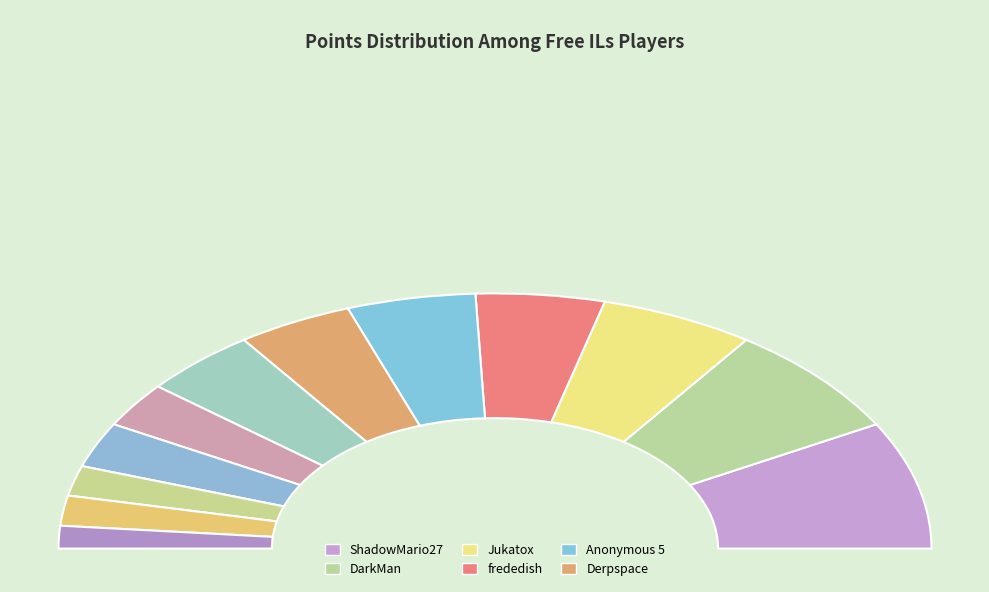

Is it true that frededish is 1% of the pie?

False